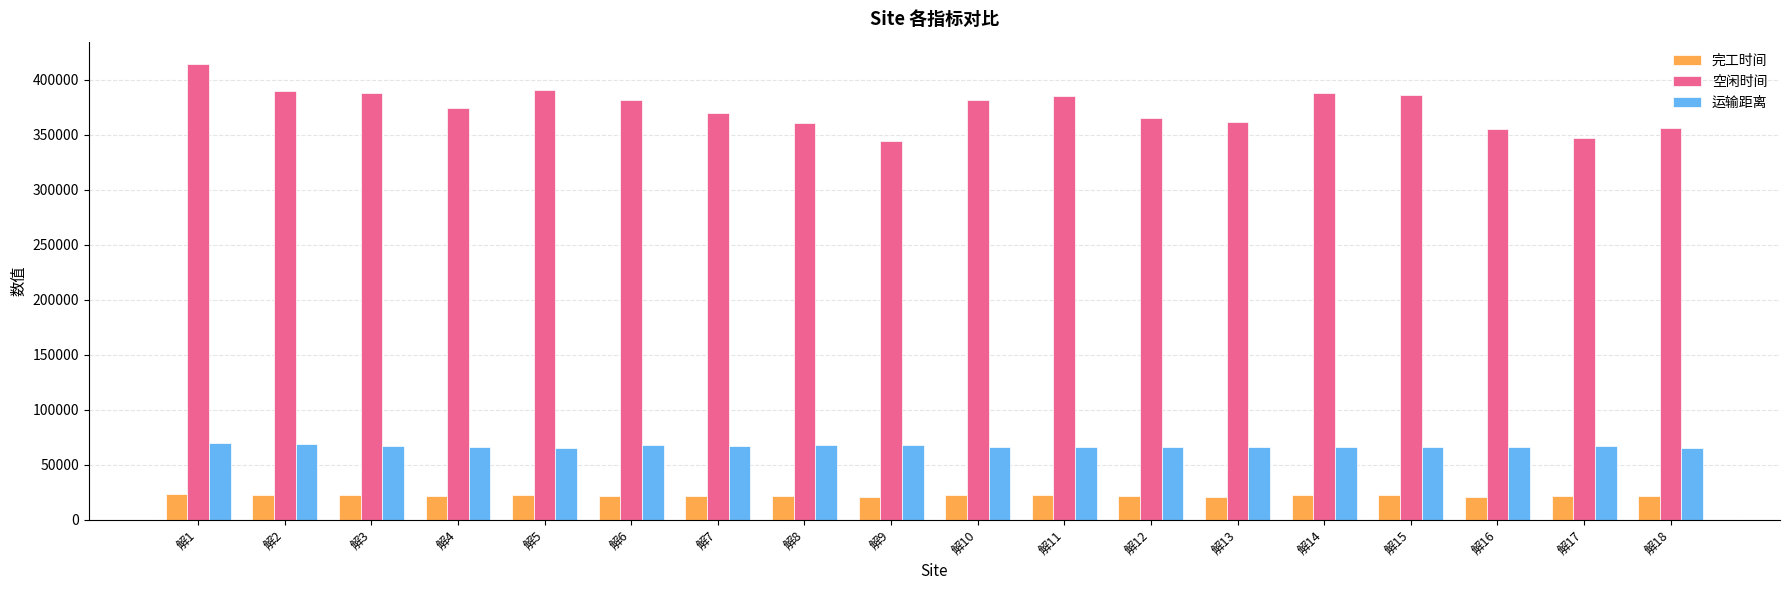

The value of 运输距离 at 解18 is 97357.1. True or false?

False